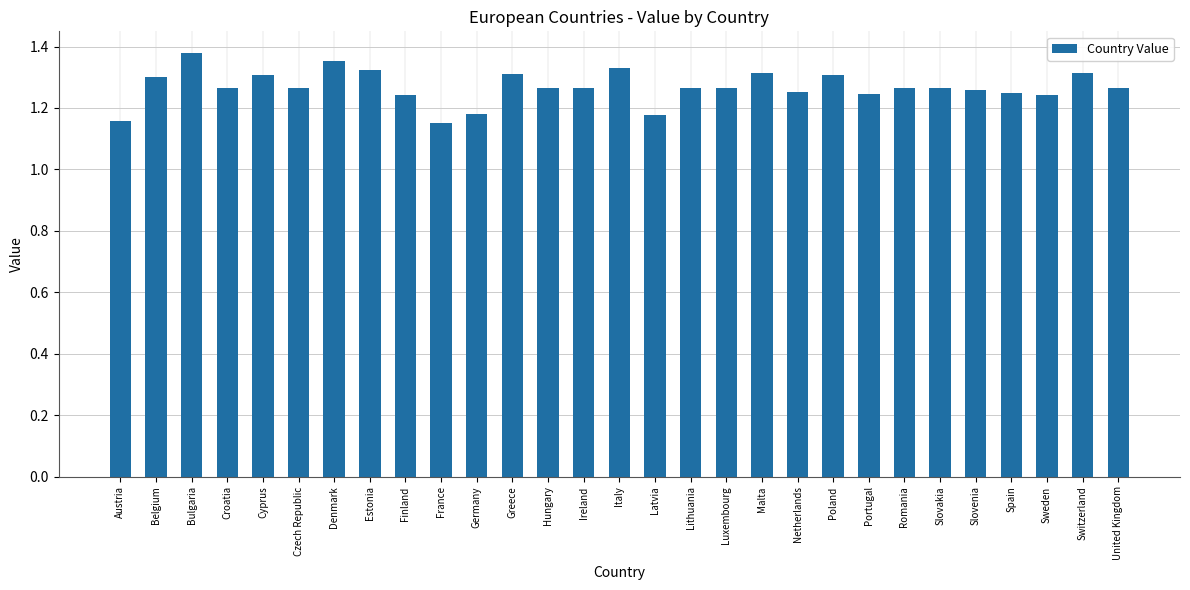

The chart shows a value of 0.5 at Switzerland. True or false?

False